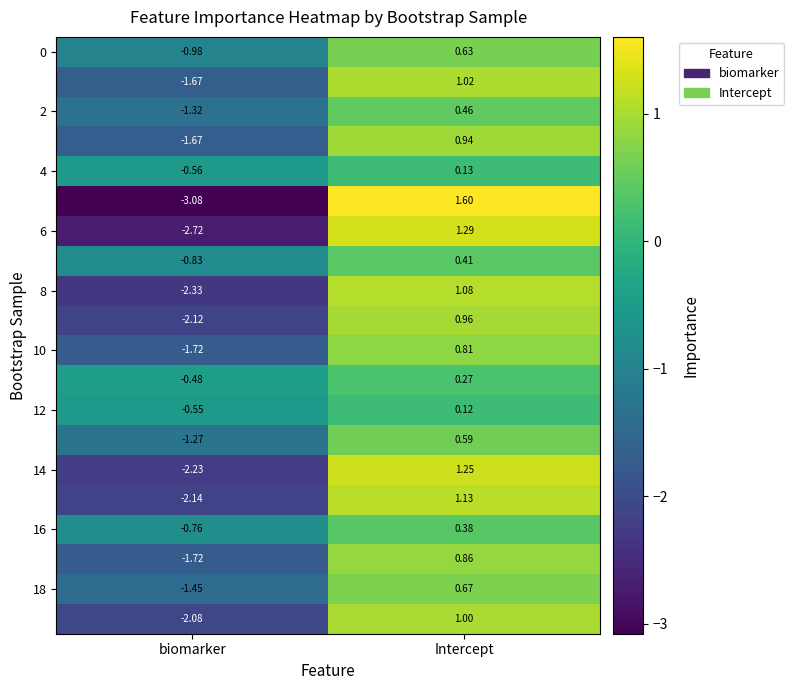

At which category does the chart reach its peak across all series?

Intercept